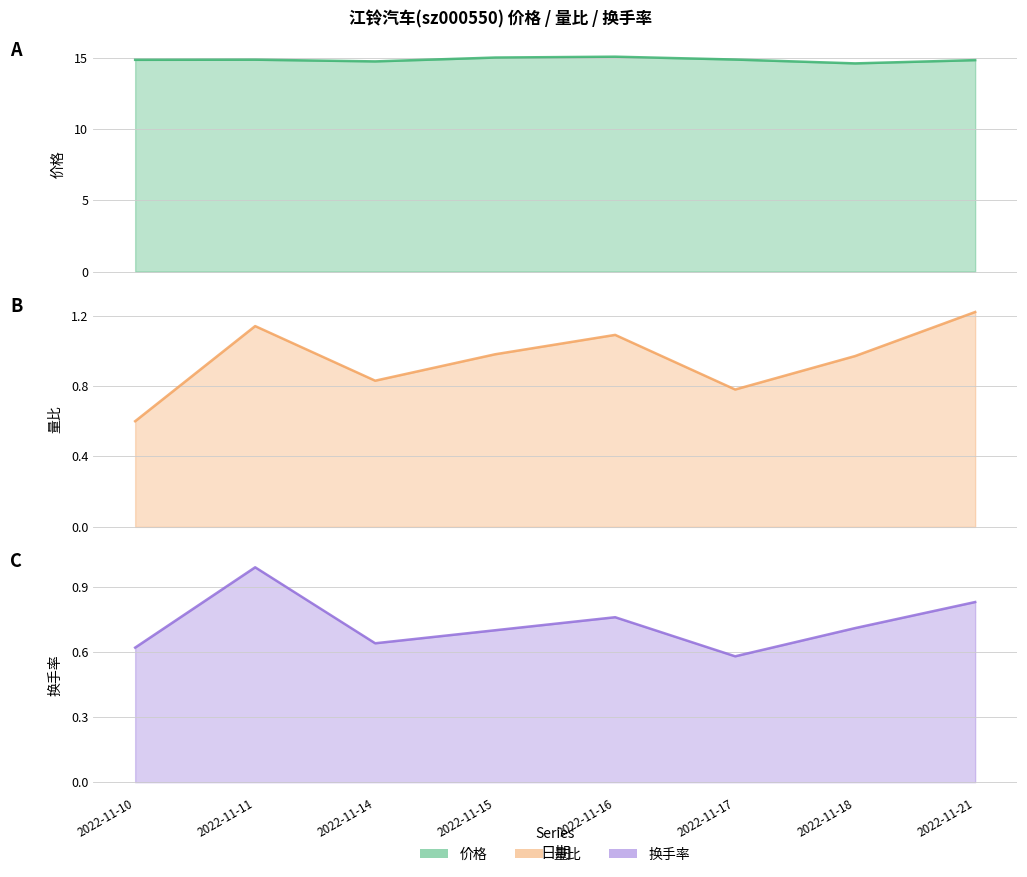

What is the difference between the maximum and minimum values in the 量比 series?

0.6